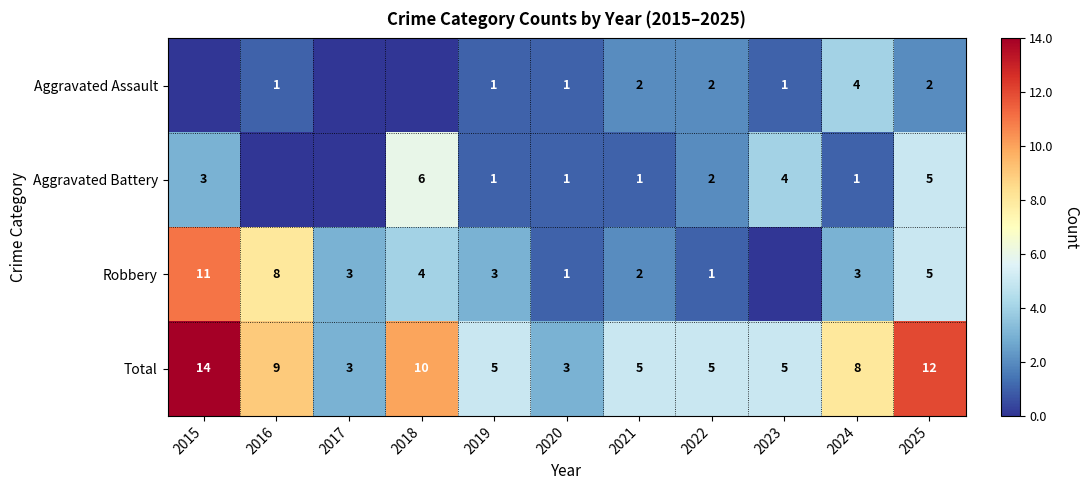

What is the total value across all series at 2023?

10